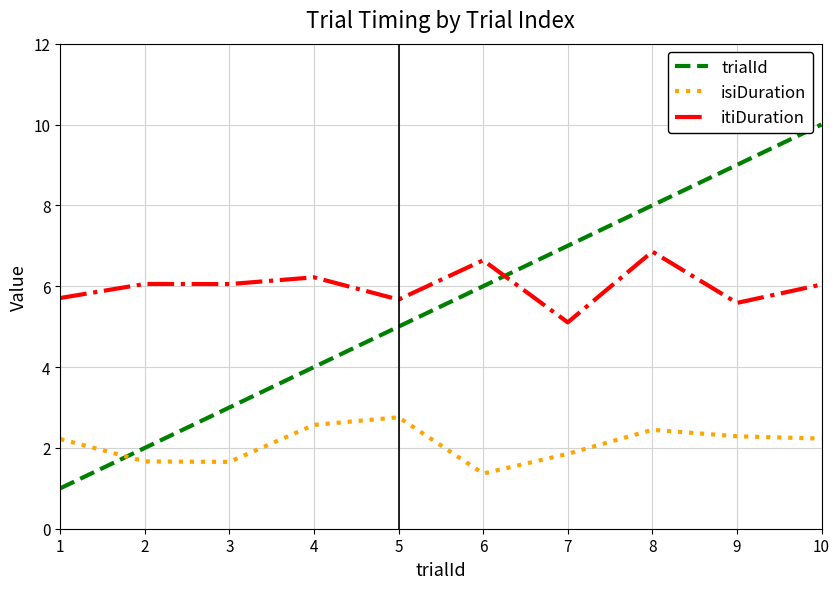

What is the average value of the isiDuration series?

2.1